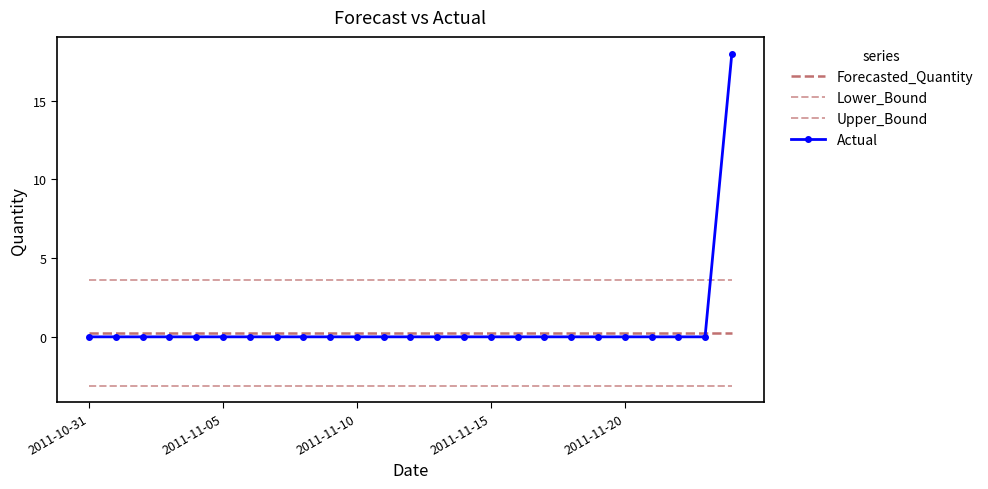

Which series has the largest total across all categories?

Upper_Bound